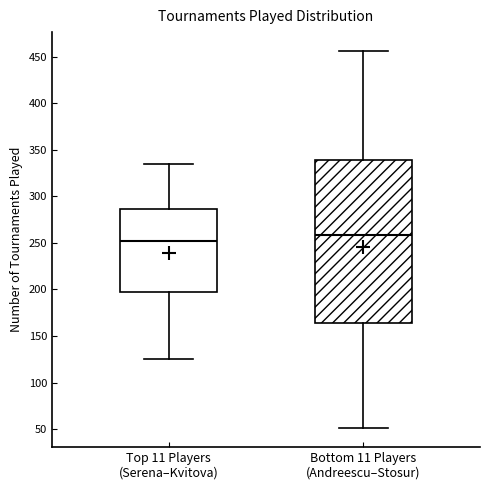

Comparing the boxes themselves (not the whiskers), which one is the tallest?

Bottom 11 Players (Andreescu–Stosur)